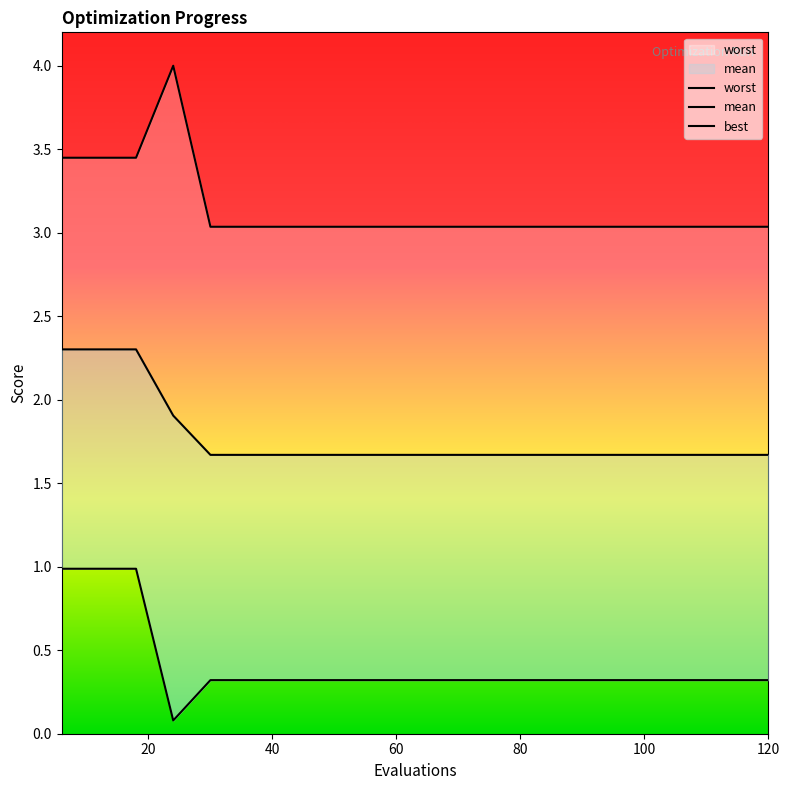

Which category has the lowest value in the best series?

24